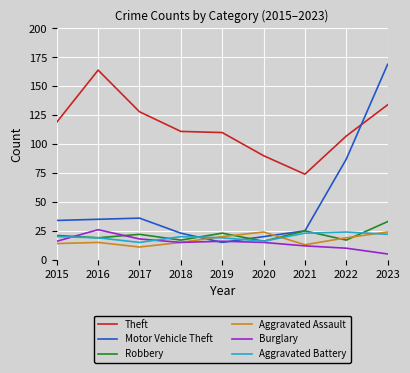

The Aggravated Battery series shows 30 at 2018. True or false?

False